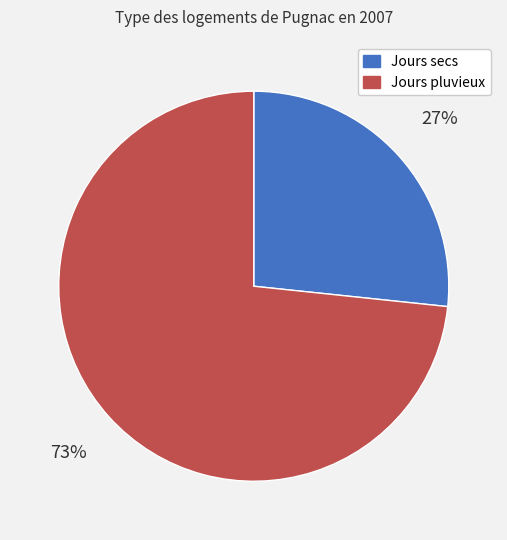

Is there a majority slice in this chart?

Yes